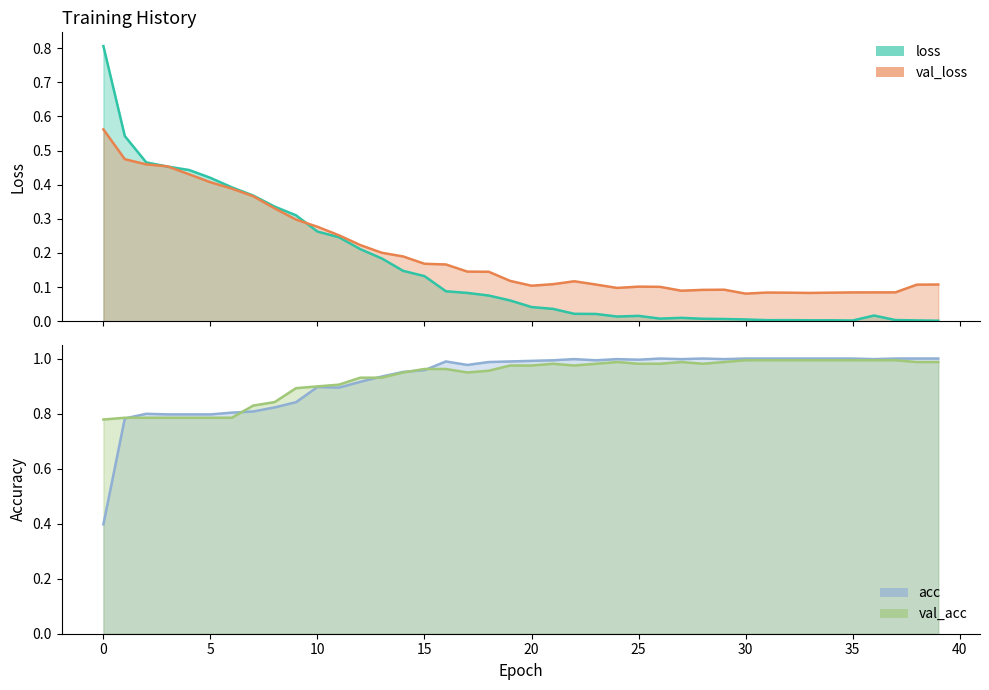

Rank the series at 22 from lowest to highest value.

loss, val_loss, val_acc, acc